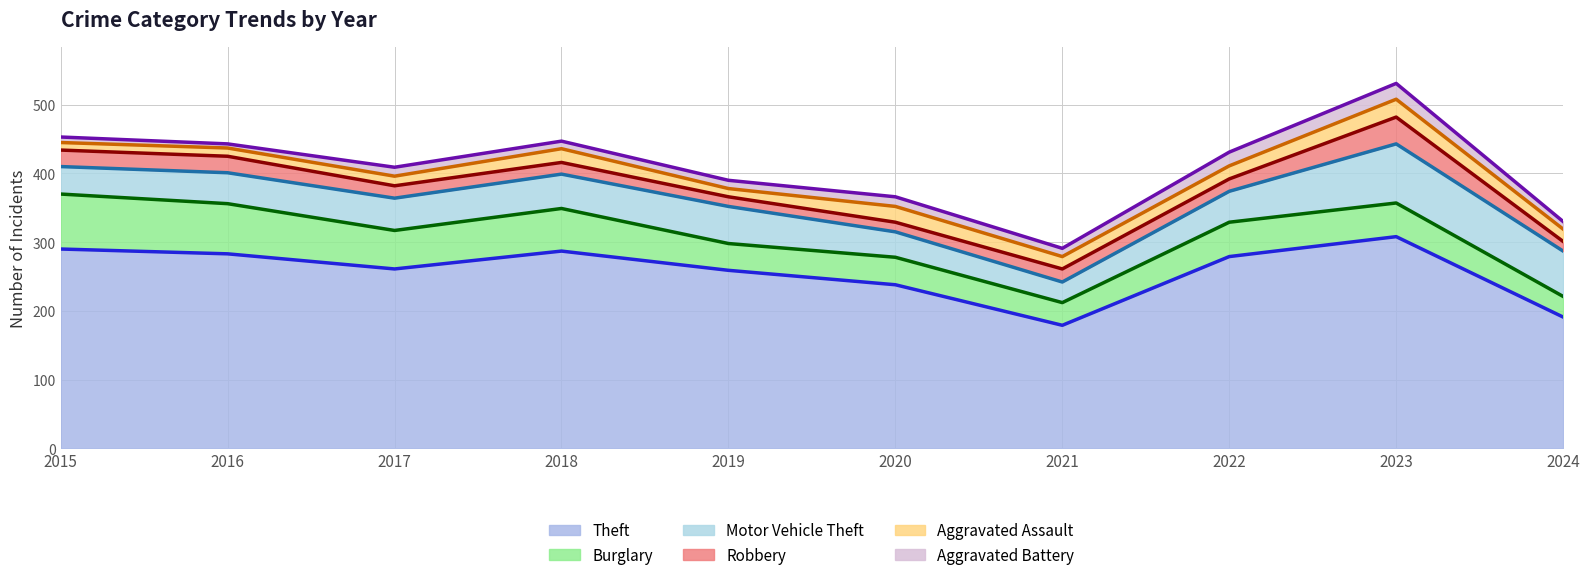

What is the value of the Burglary point at the 6th from the left?

40